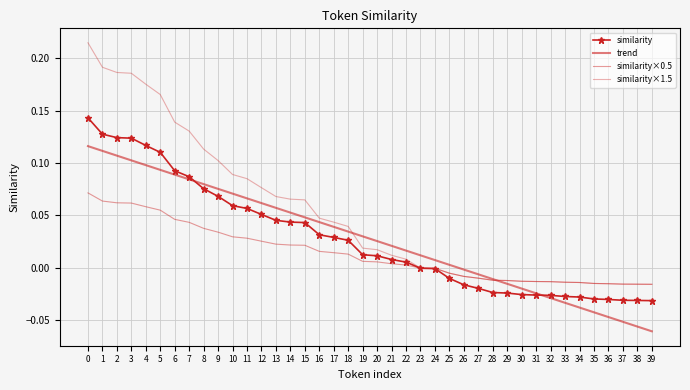

What is the difference between the second highest and second lowest values in the similarity series?

0.2